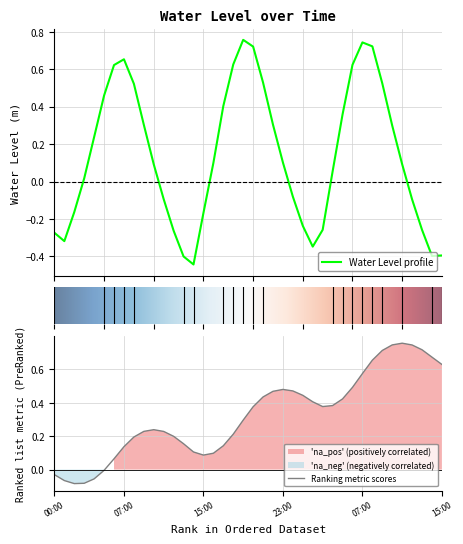

What is the sum of the values at 2023-11-08 13:00 and 2023-11-09 15:00?

-0.8